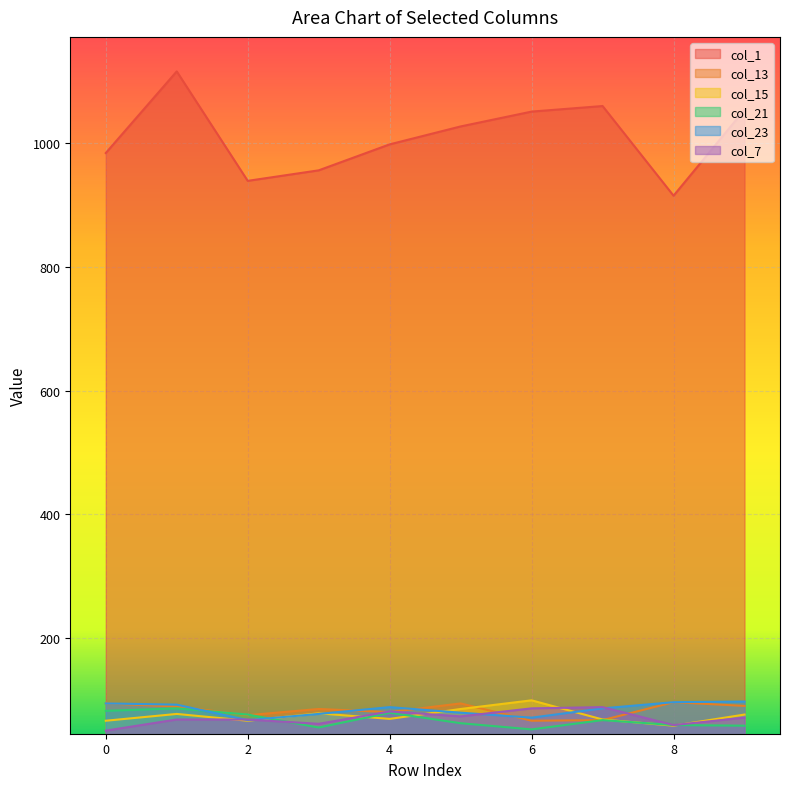

True or false: col_1 and col_21 cross at least once.

False